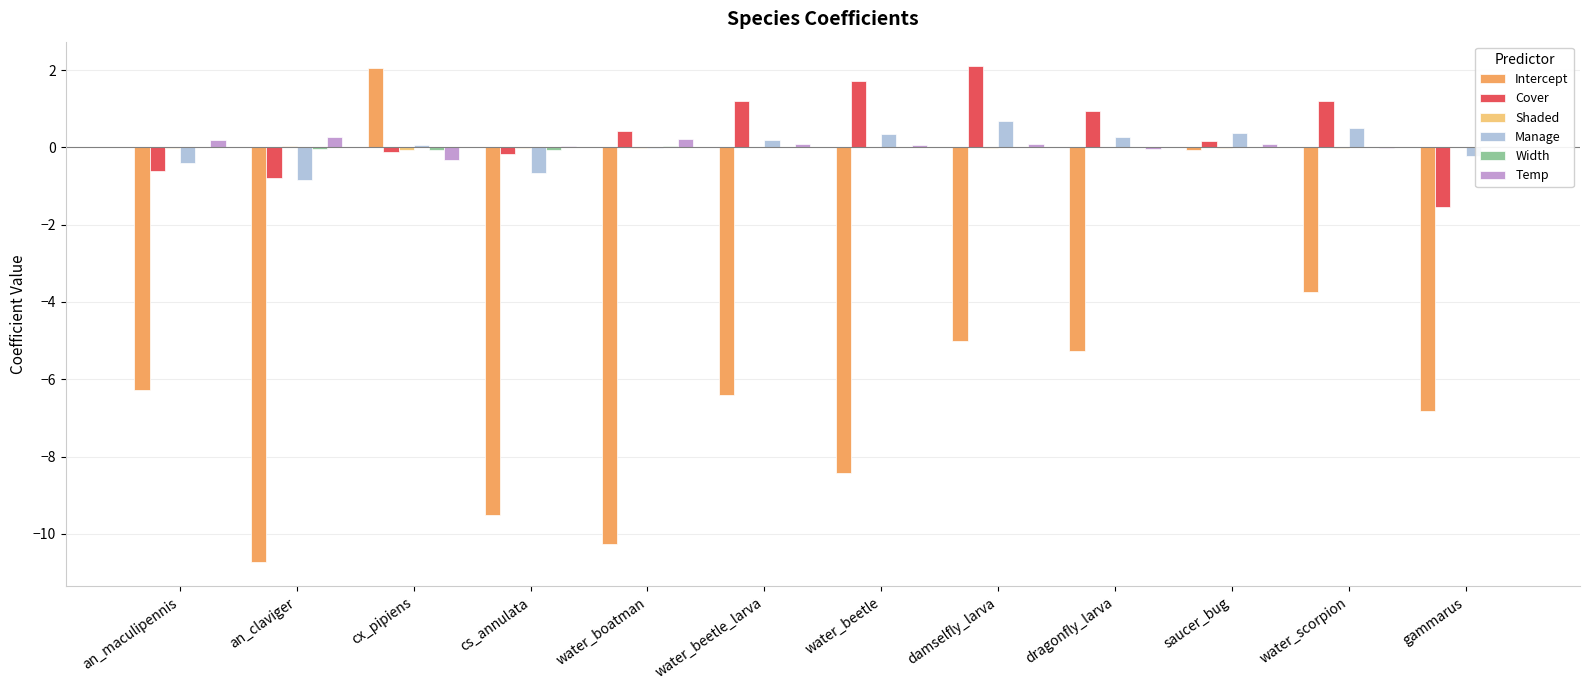

At which label does Cover reach its peak?

damselfly_larva